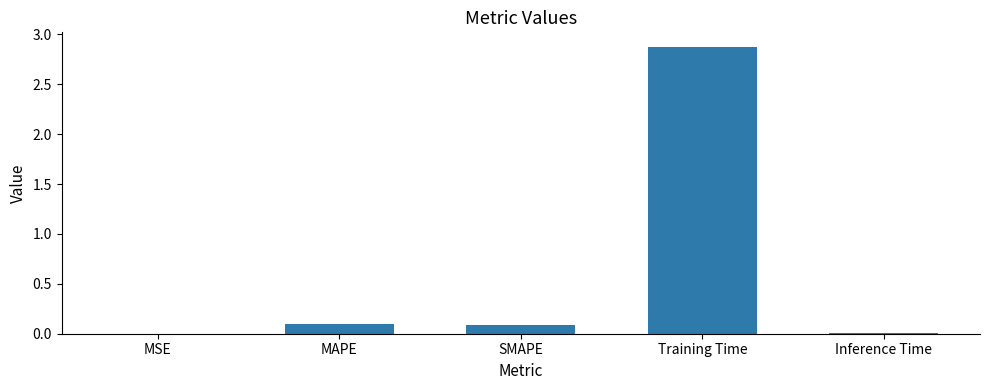

What is the maximum value shown in the chart?

2.9